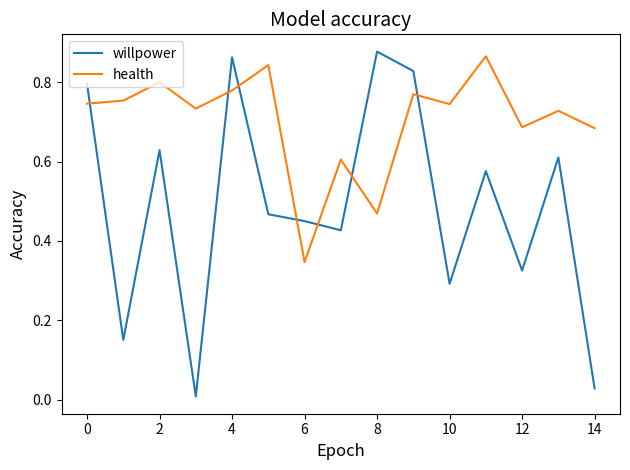

List the series in order of their overall mean, highest first.

health, willpower